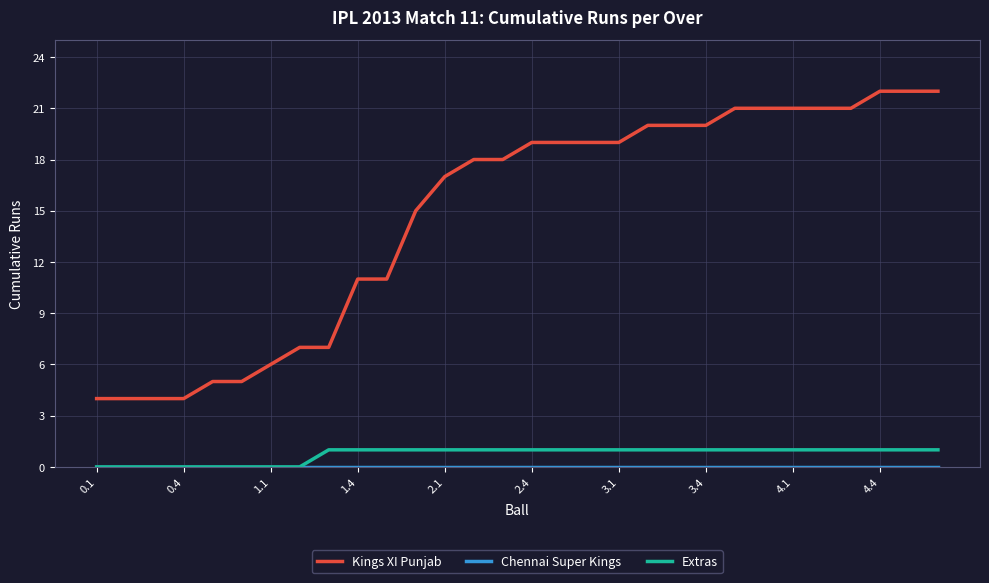

Is this an area chart (filled region under the line)?

No